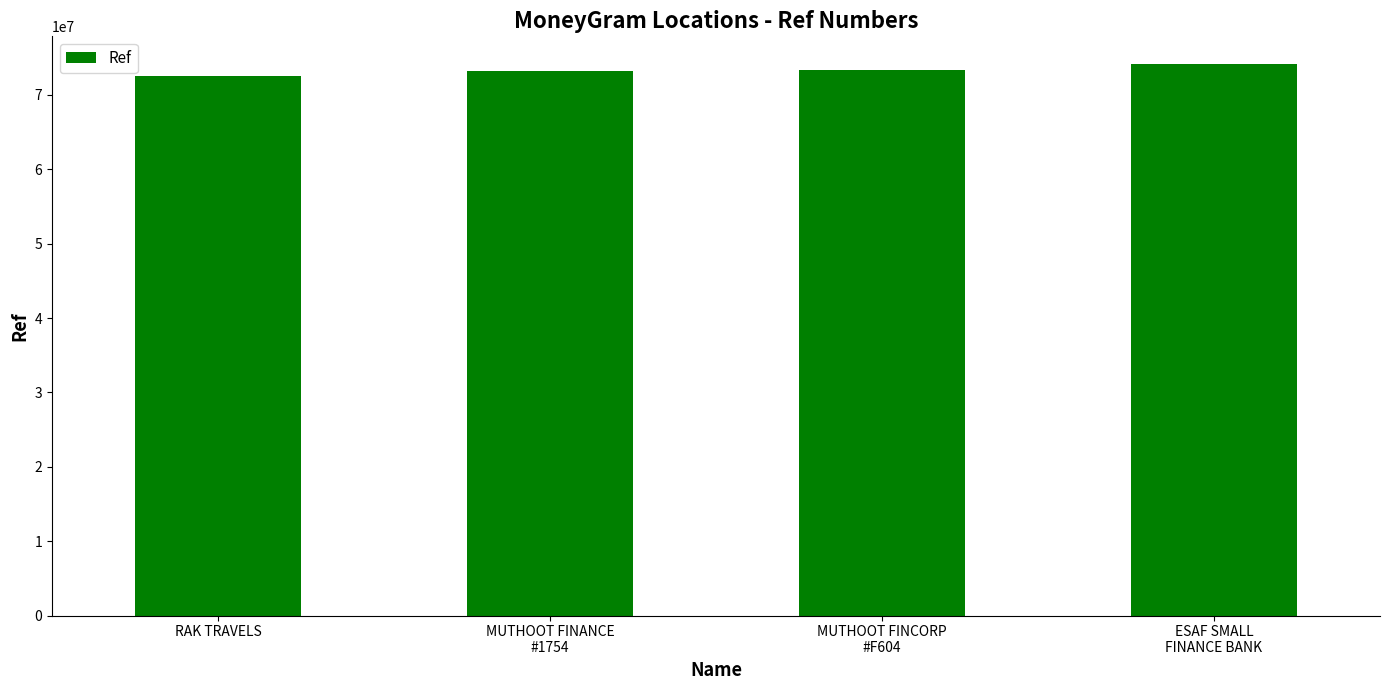

What is the value of the 3rd bar from the left?

73308247